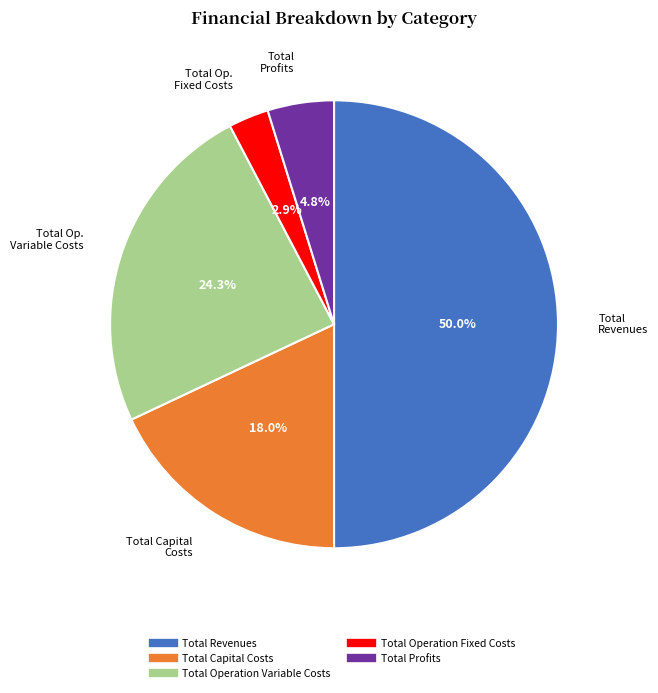

Is Total Profits the majority of the pie?

No